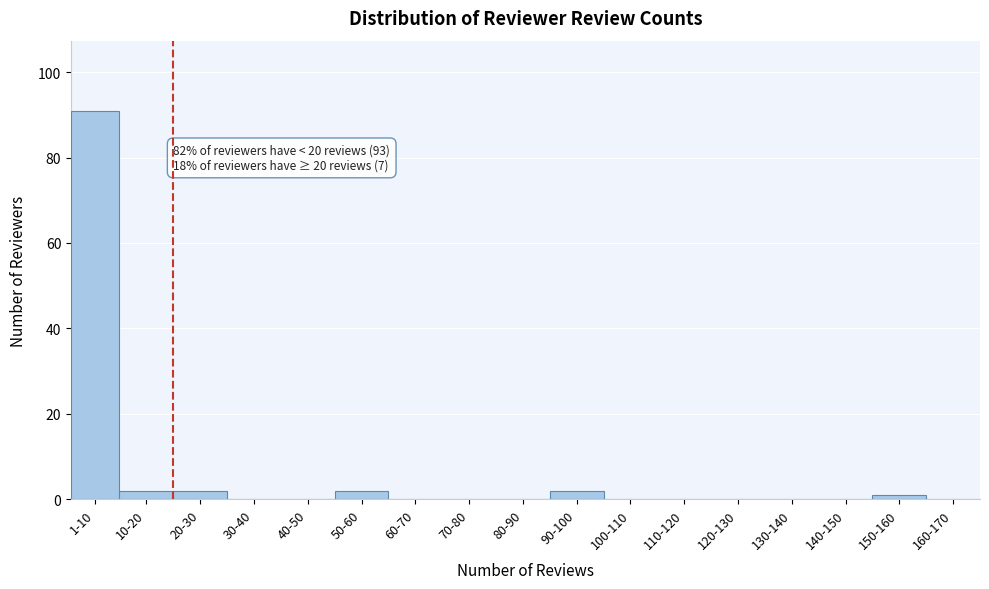

Which category has the highest value across all series?

1-10